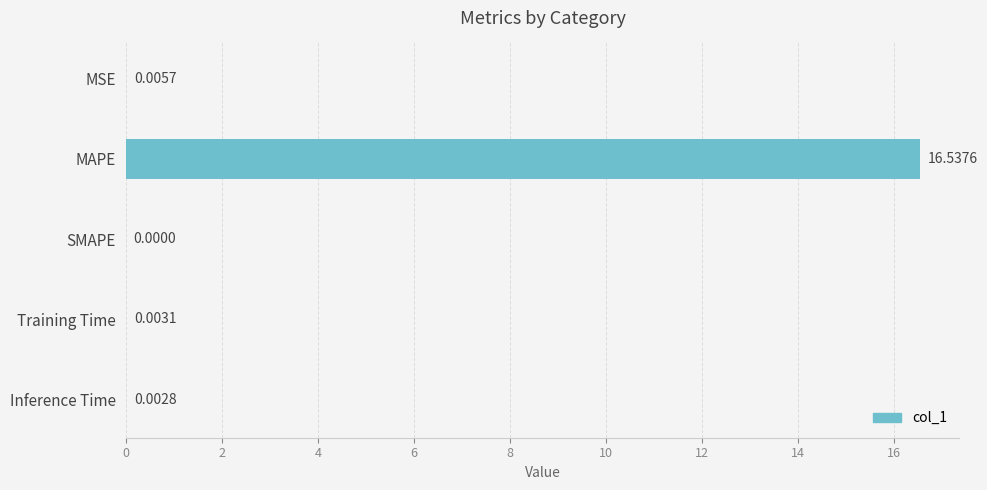

Count the number of data series in this chart.

1